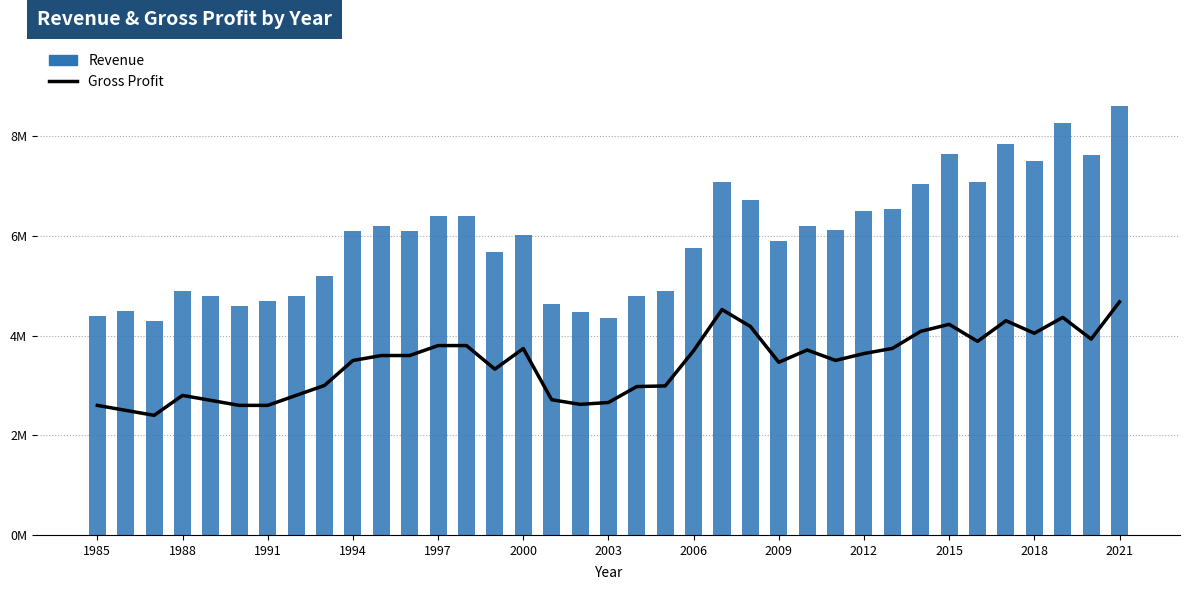

Does the chart contain stacked bars?

No